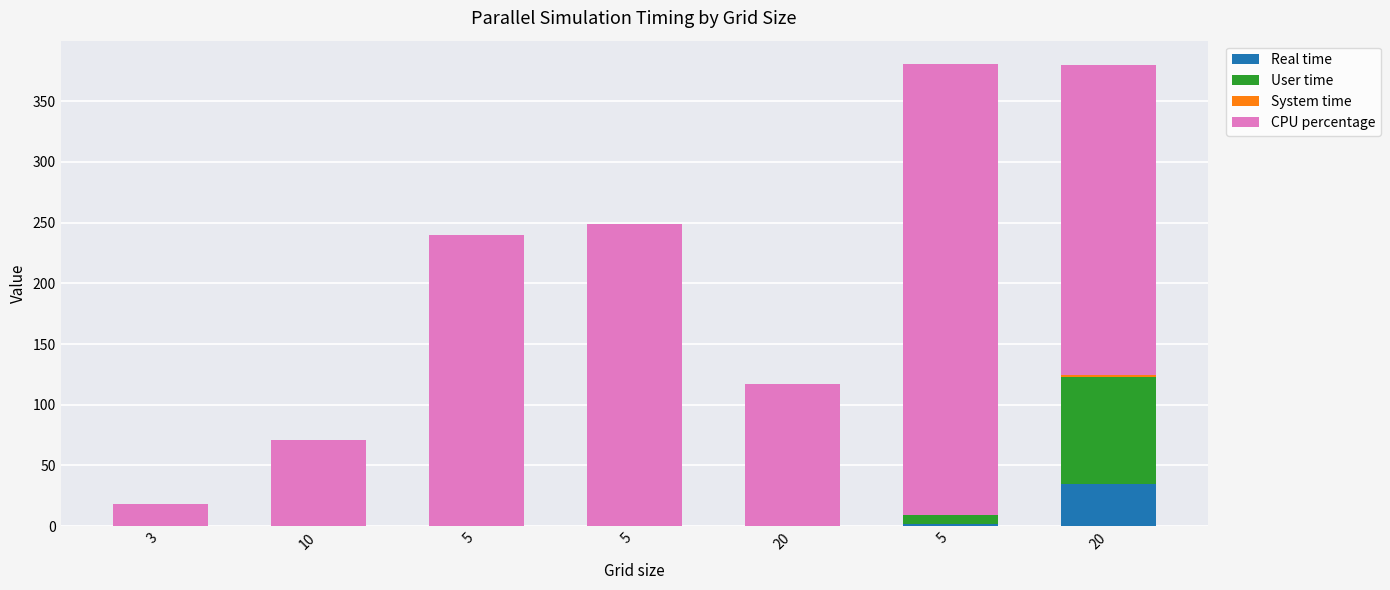

At 5, list the series in order from smallest to largest.

System time, Real time, User time, CPU percentage